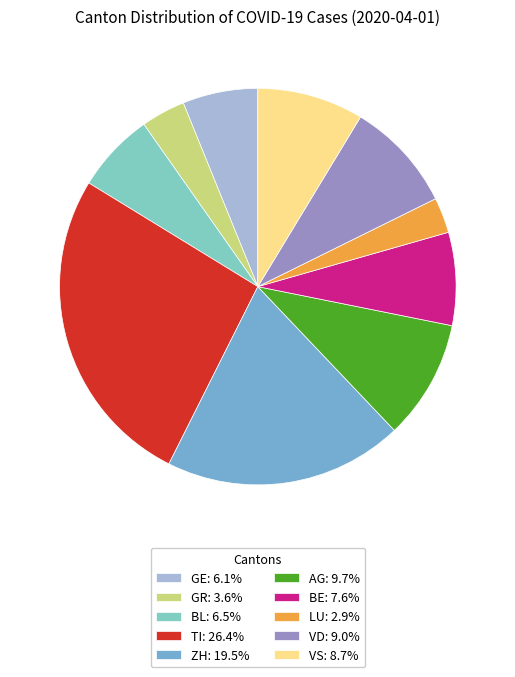

How much of the chart is everything except BE?

92.4%